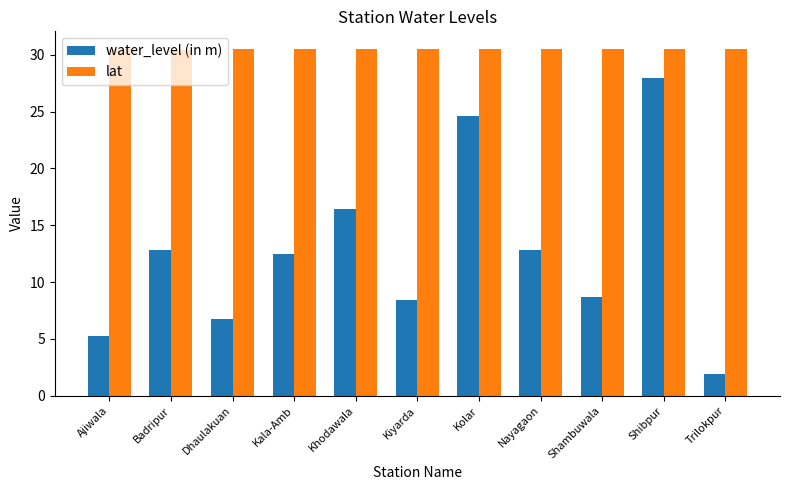

The water_level (in m) series shows 21.3 at Kala-Amb. True or false?

False